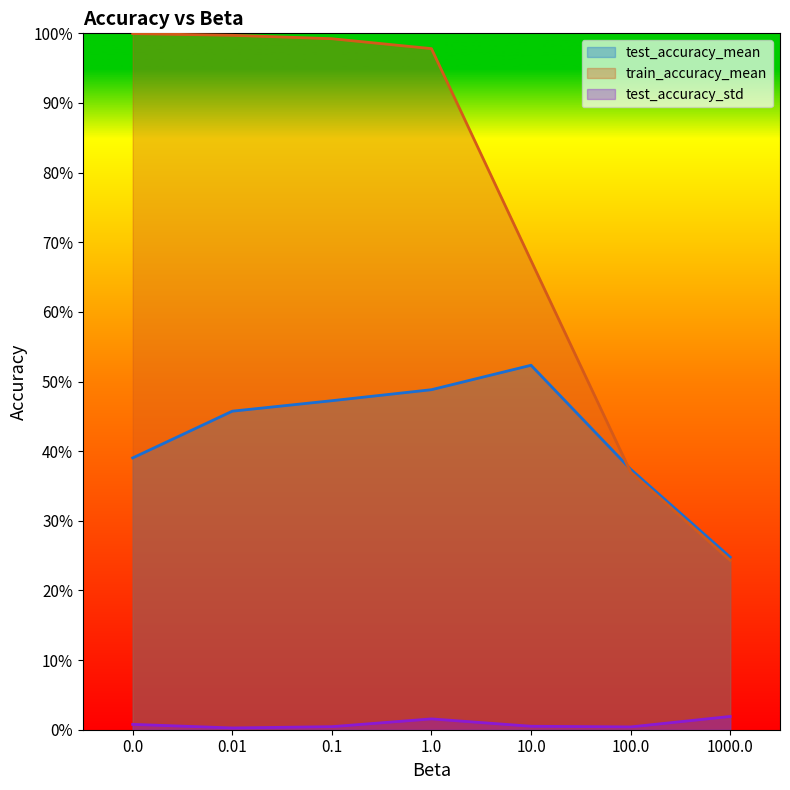

Reading left to right, what are all the values shown in this chart?

test_accuracy_mean: 0.4	0.5	0.5	0.5	0.5	0.4	0.2
train_accuracy_mean: 1.0	1.0	1.0	1.0	0.7	0.4	0.2
test_accuracy_std: 0.0	0.0	0.0	0.0	0.0	0.0	0.0